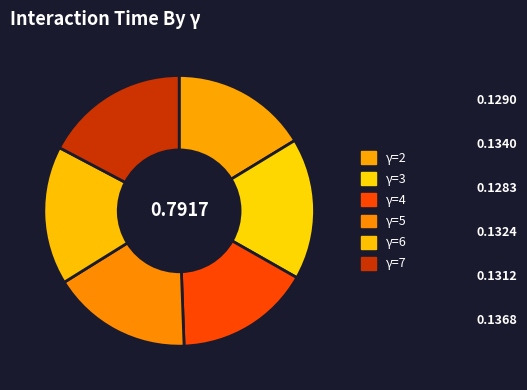

How many segments does this pie chart have?

6